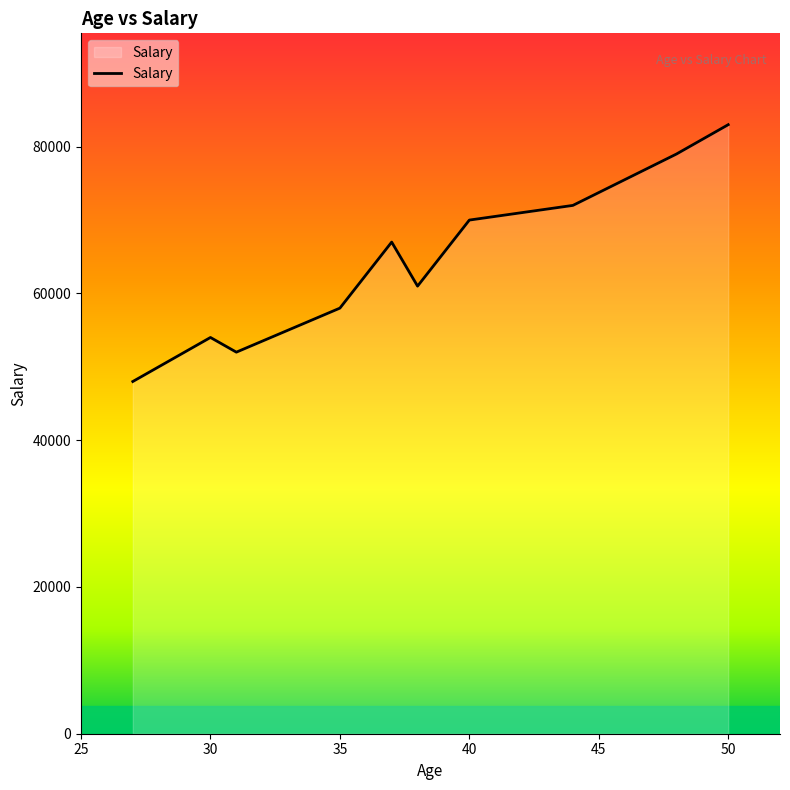

Does the chart display data point markers on the line(s)?

No